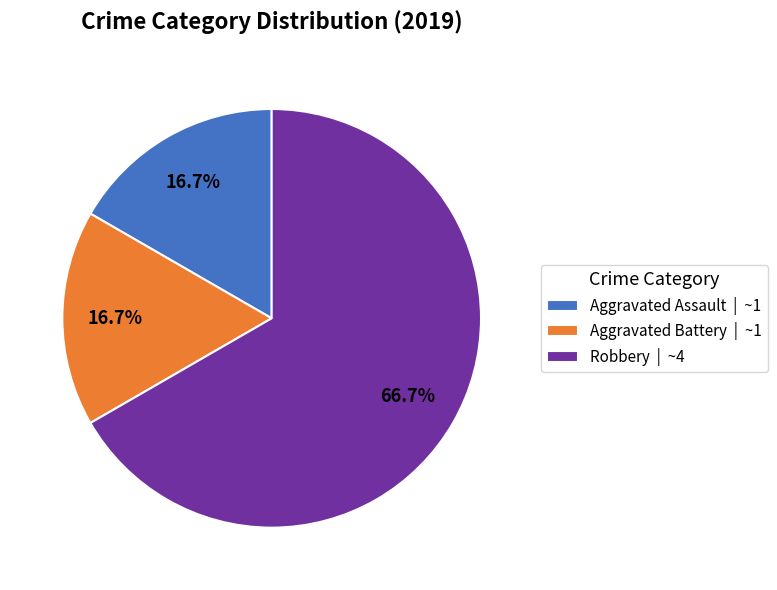

How much of the chart is everything except Aggravated Battery | ~1?

83.3%